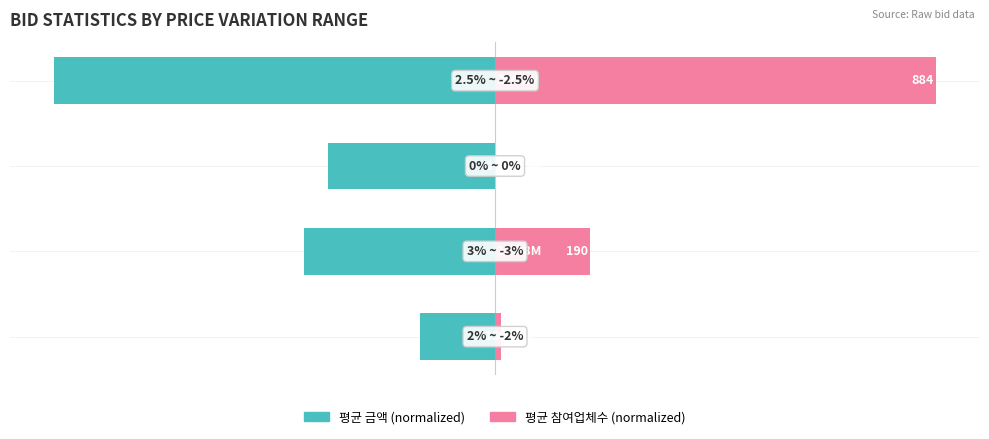

Which series changed the most between 0 and 3?

평균 참여업체수 (normalized)